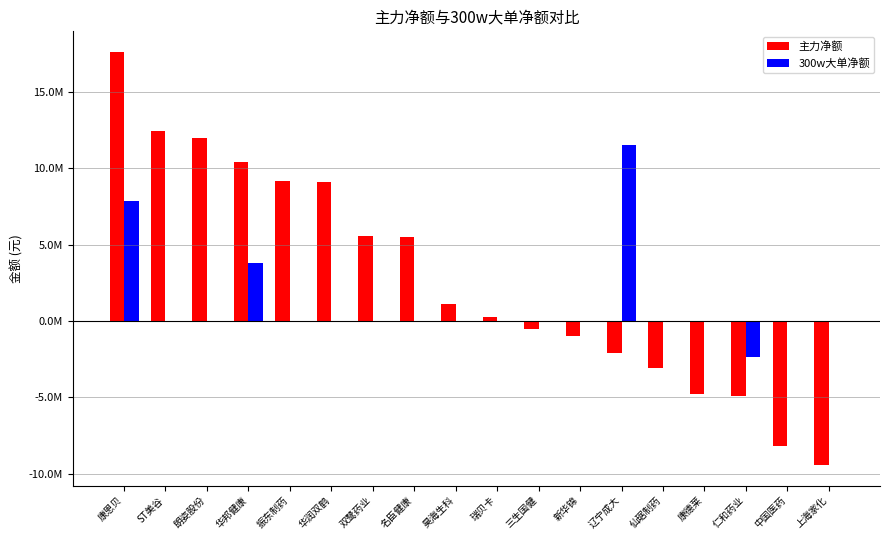

Is the value of 主力净额 at 华邦健康 greater than the value of 300w大单净额 at 华润双鹤?

Yes